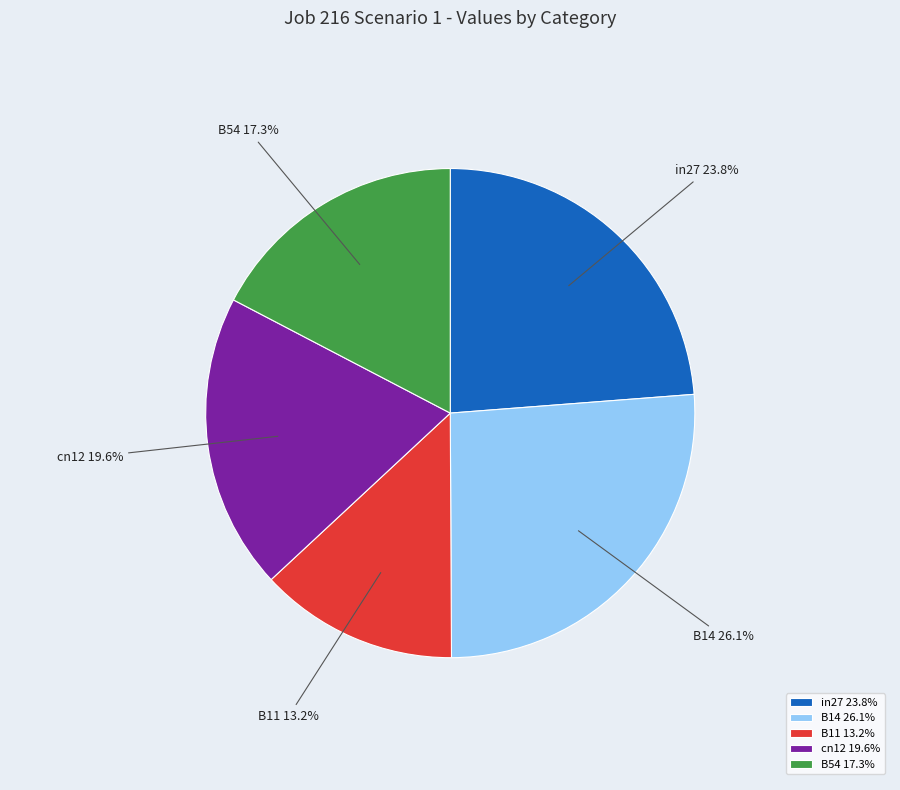

Does cn12 represent more than half of the total?

No